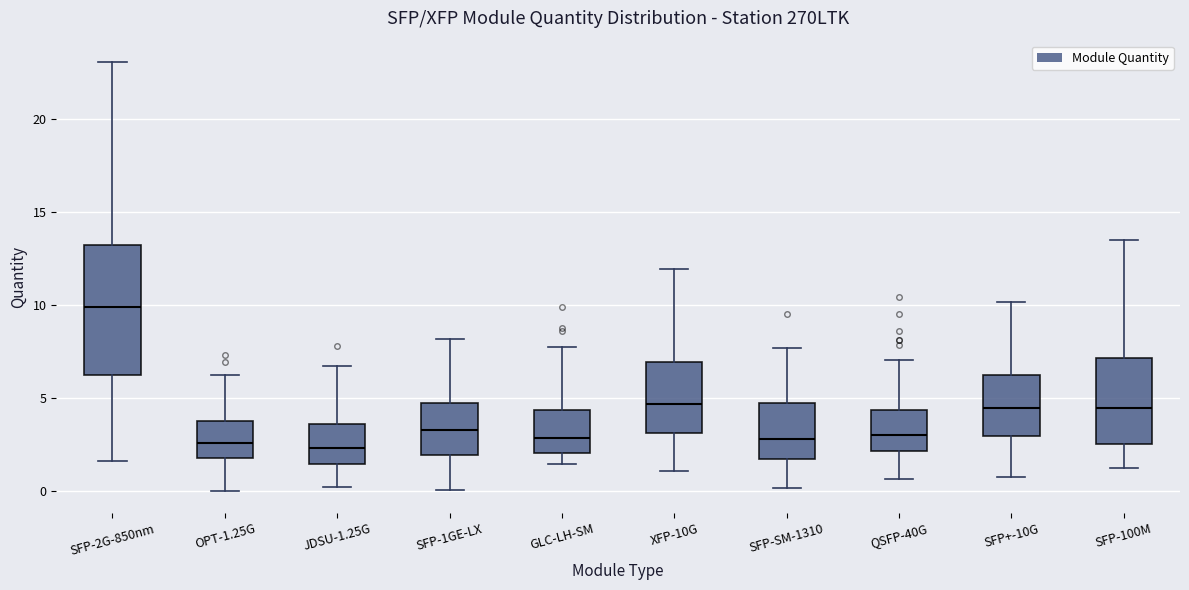

Reading left to right, read every box against the y-axis: the position of its median line, the range the box covers, and the ends of its whiskers. The values are not printed on the chart, so give them approximately, as read against the axis.

SFP-2G-850nm: median 10.0, box 6.0 to 13.0, whiskers 1.5 to 23.0
OPT-1.25G: median 2.5, box 2.0 to 4.0, whiskers 0.0 to 6.0
JDSU-1.25G: median 2.5, box 1.5 to 3.5, whiskers 0.0 to 6.5
SFP-1GE-LX: median 3.5, box 2.0 to 4.5, whiskers 0.0 to 8.0
GLC-LH-SM: median 3.0, box 2.0 to 4.5, whiskers 1.5 to 7.5
XFP-10G: median 4.5, box 3.0 to 7.0, whiskers 1.0 to 12.0
SFP-SM-1310: median 3.0, box 2.0 to 4.5, whiskers 0.0 to 7.5
QSFP-40G: median 3.0, box 2.0 to 4.5, whiskers 0.5 to 7.0
SFP+-10G: median 4.5, box 3.0 to 6.0, whiskers 1.0 to 10.0
SFP-100M: median 4.5, box 2.5 to 7.0, whiskers 1.5 to 13.5